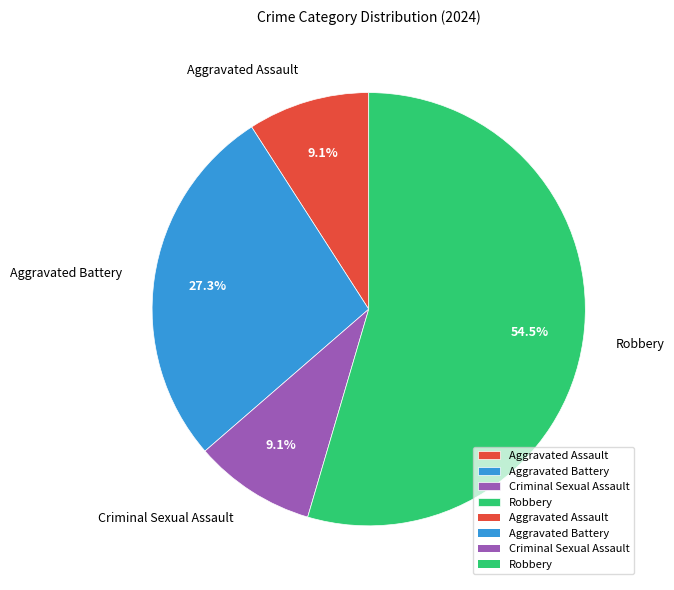

What is the ratio of the value at Robbery to the value at Aggravated Assault?

6.0